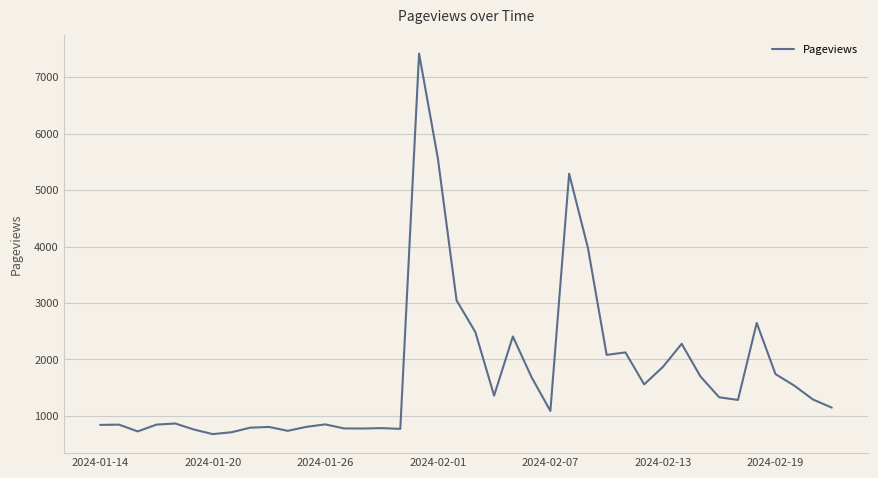

What is the difference between the maximum and minimum values?

6739